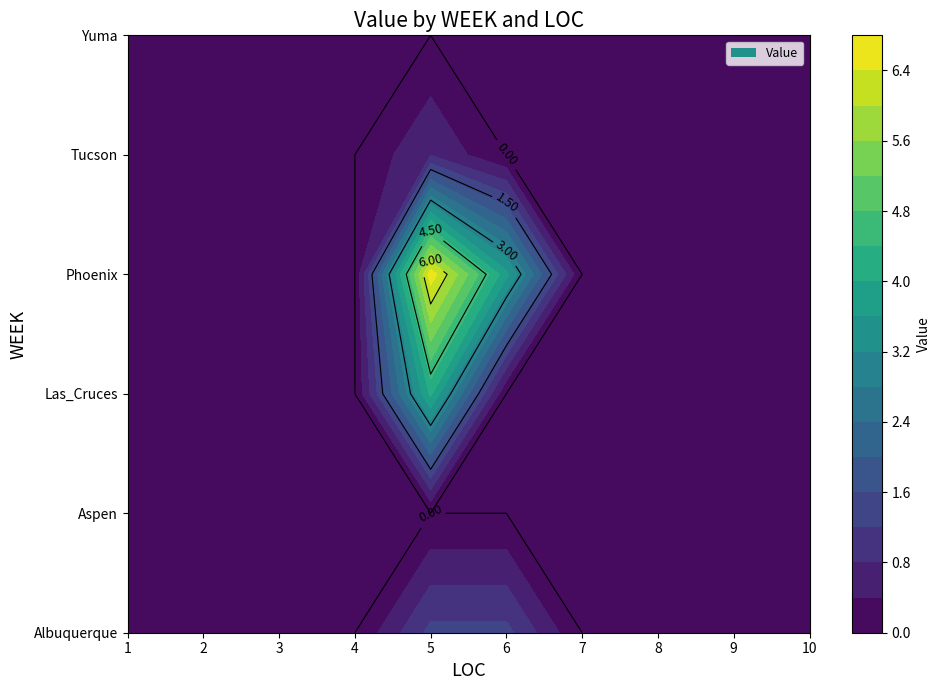

Is it true that Phoenix equals 0.0 at 7?

True